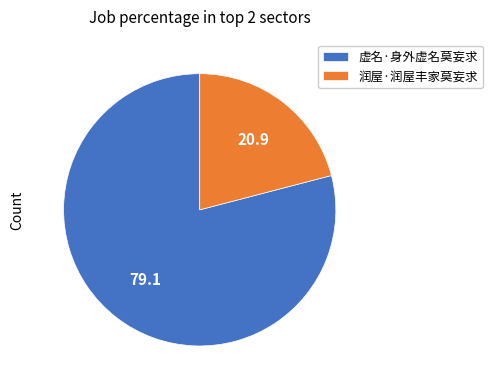

Rank the categories by value from highest to lowest.

虚名·身外虚名莫妄求, 润屋·润屋丰家莫妄求